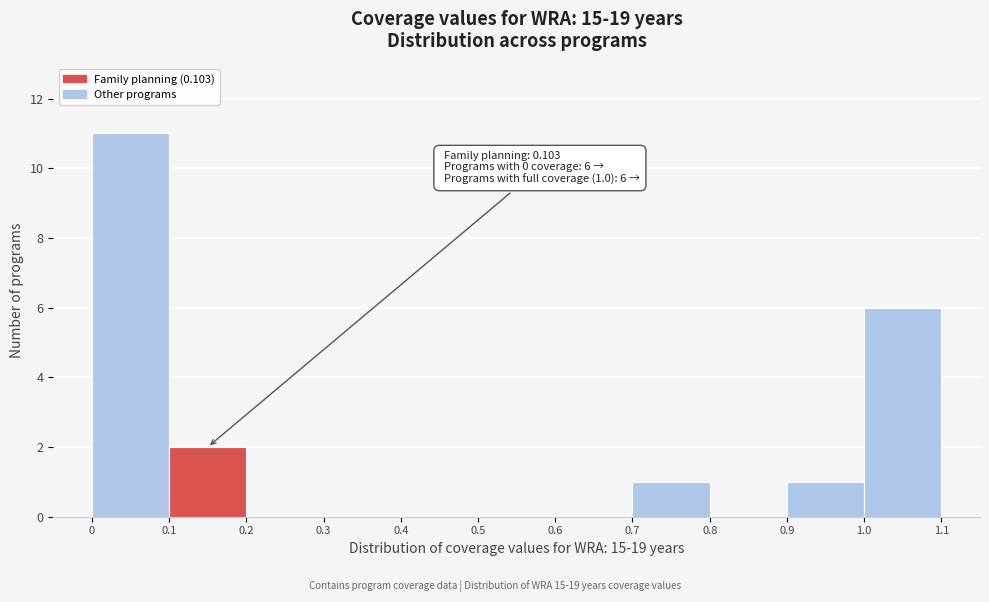

Which range on the x-axis has the tallest bar?

0 to 0.1